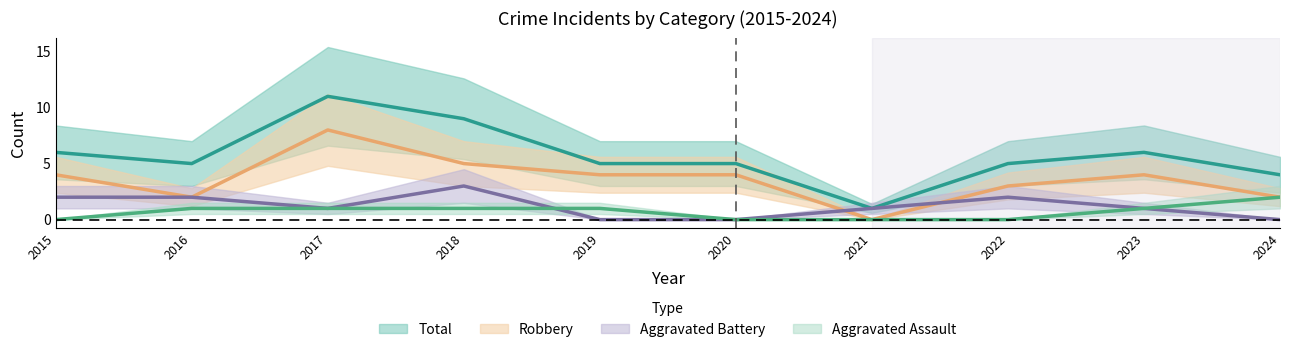

How many interior local peaks does the Aggravated Battery series have?

2